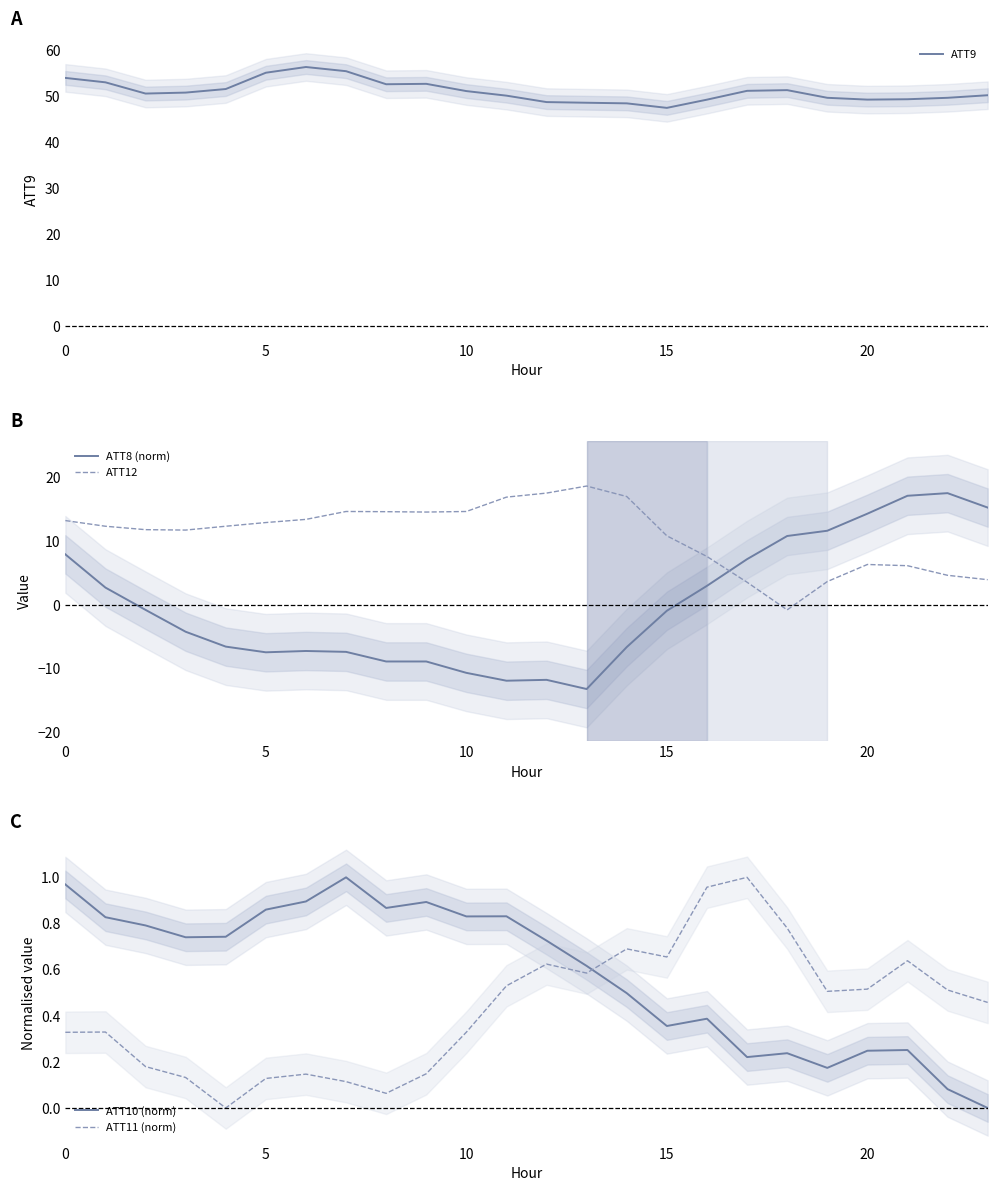

What is the maximum value for ATT12?

18.5